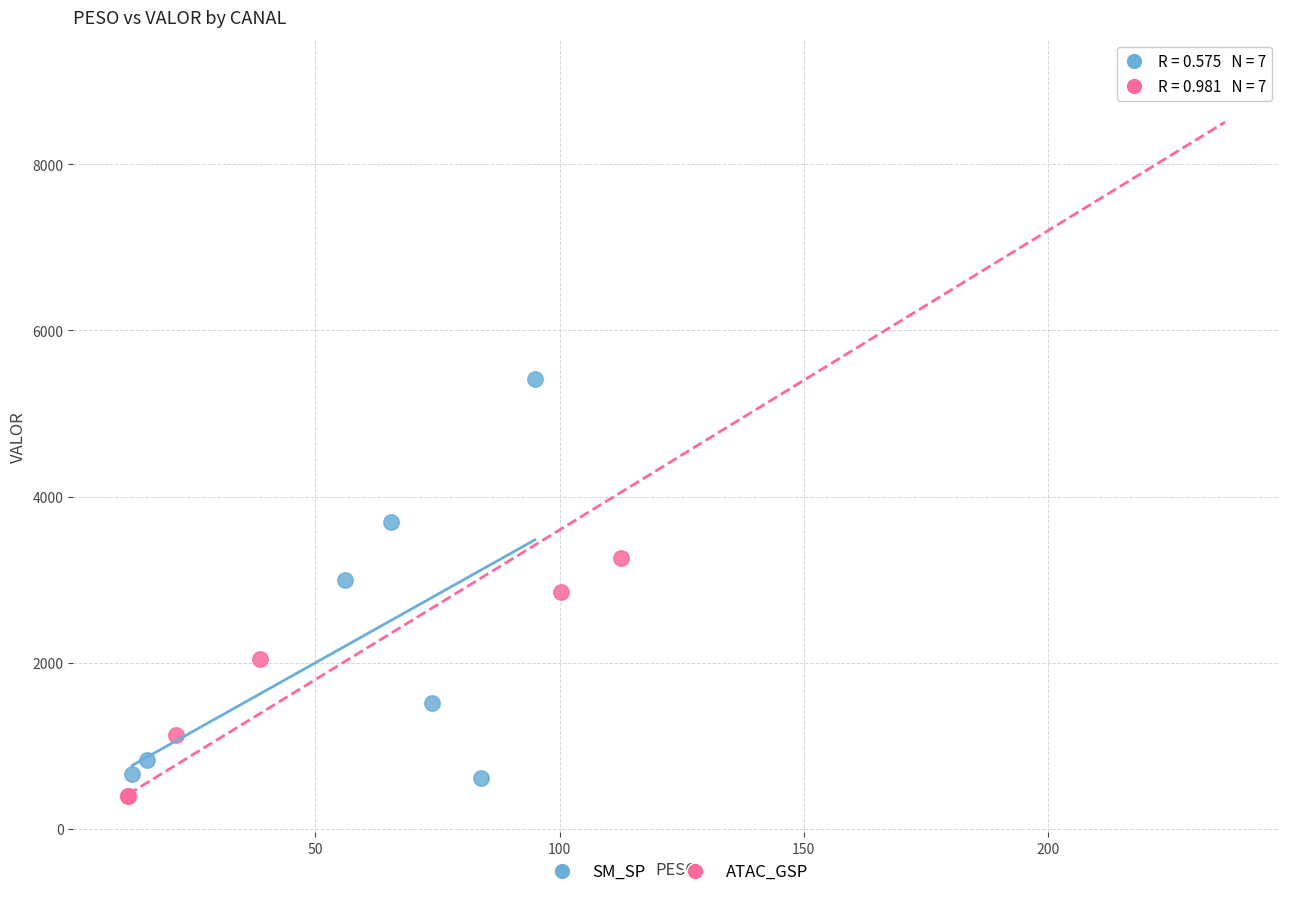

Which series contains the lowest Y value?

ATAC_GSP